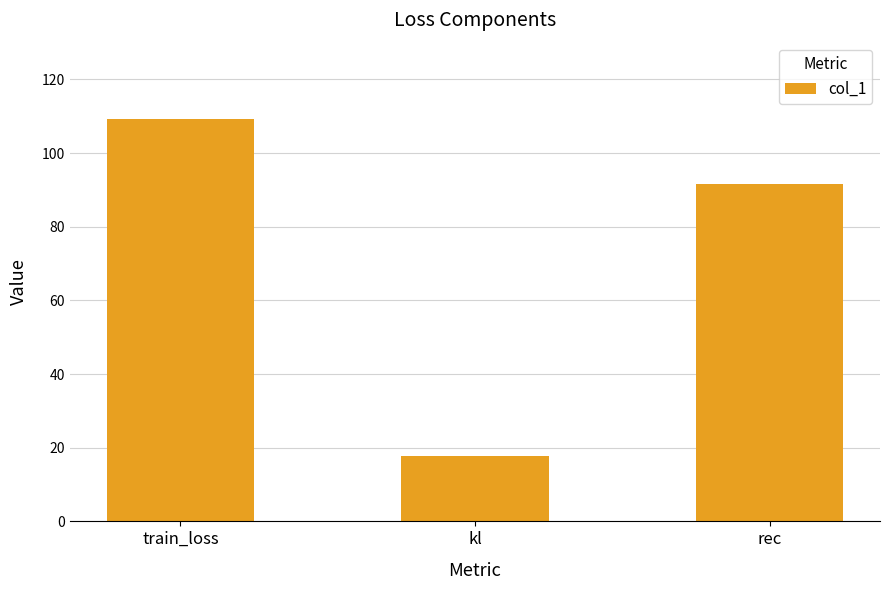

What is the value of the 2nd bar from the left?

17.7